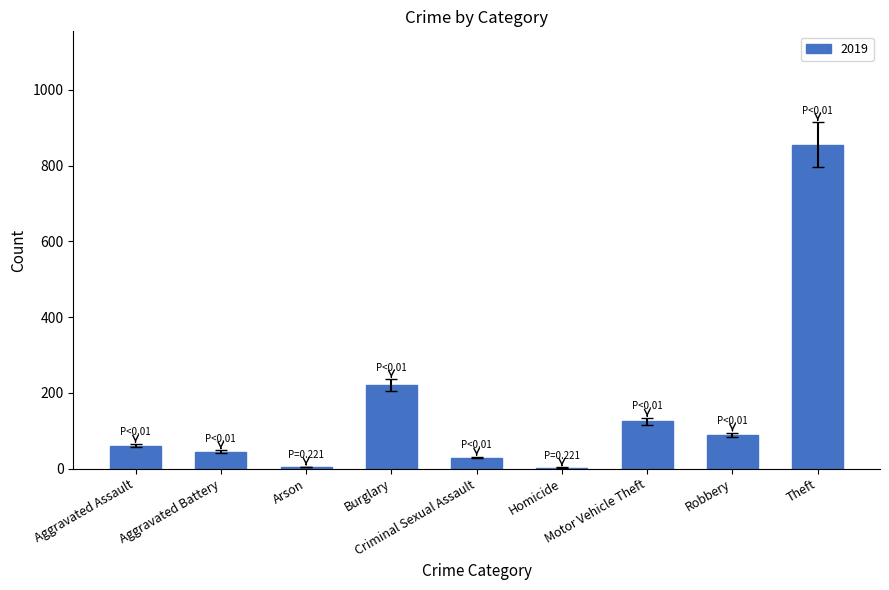

What is the greatest value displayed?

855